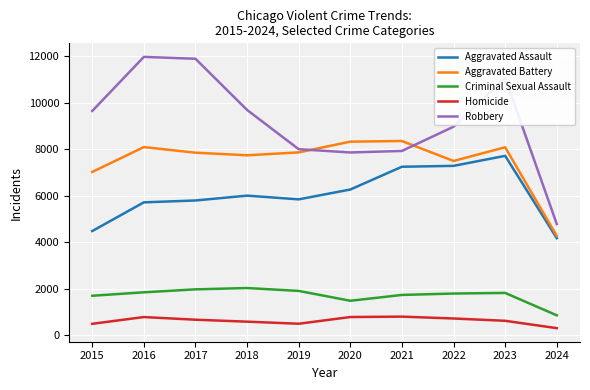

Rank the series by their maximum value, from highest to lowest.

Robbery, Aggravated Battery, Aggravated Assault, Criminal Sexual Assault, Homicide